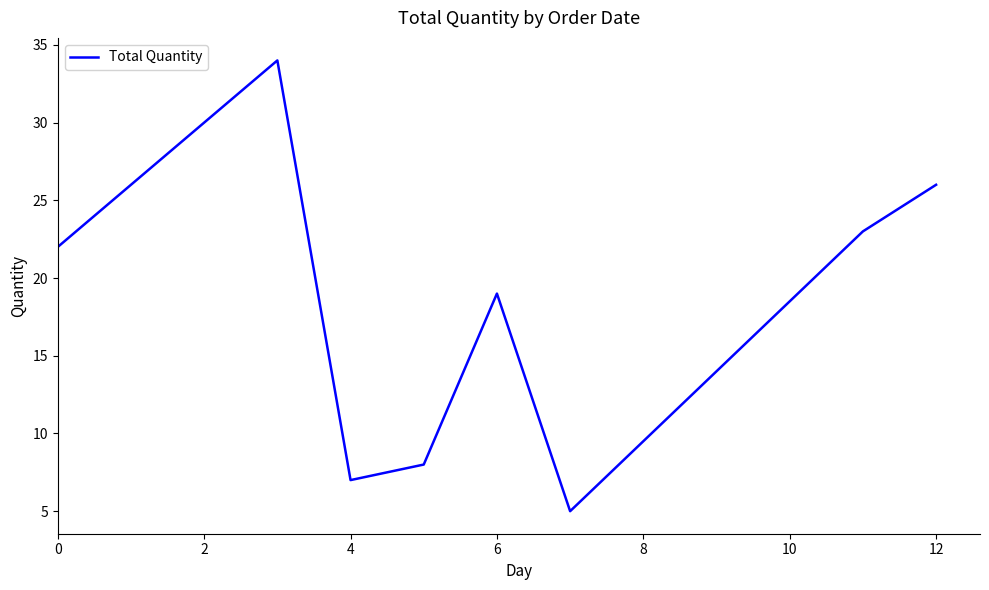

What is the smallest value displayed?

5